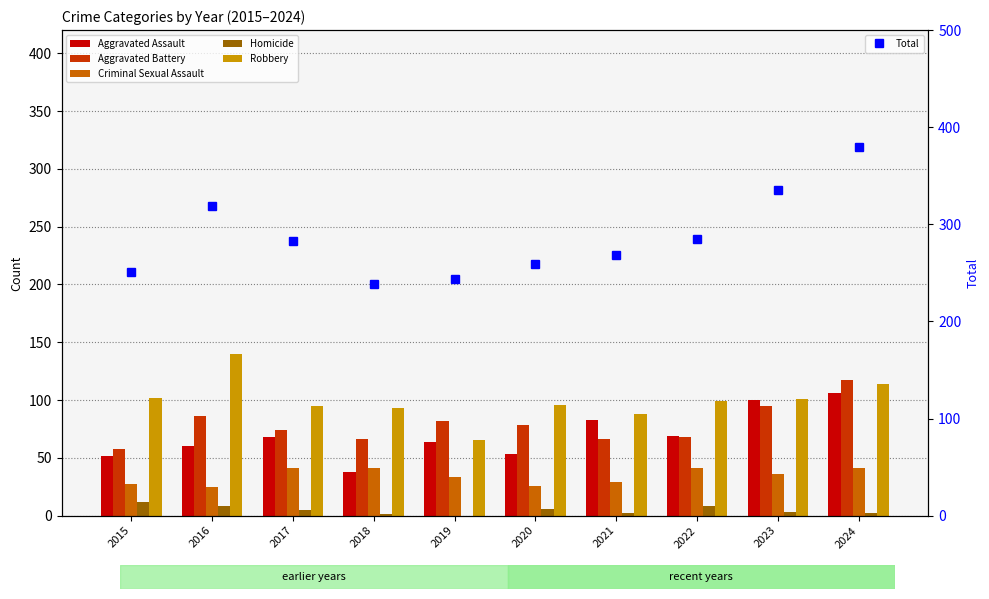

What is the sum of the Aggravated Battery values at 2022 and 2016?

154